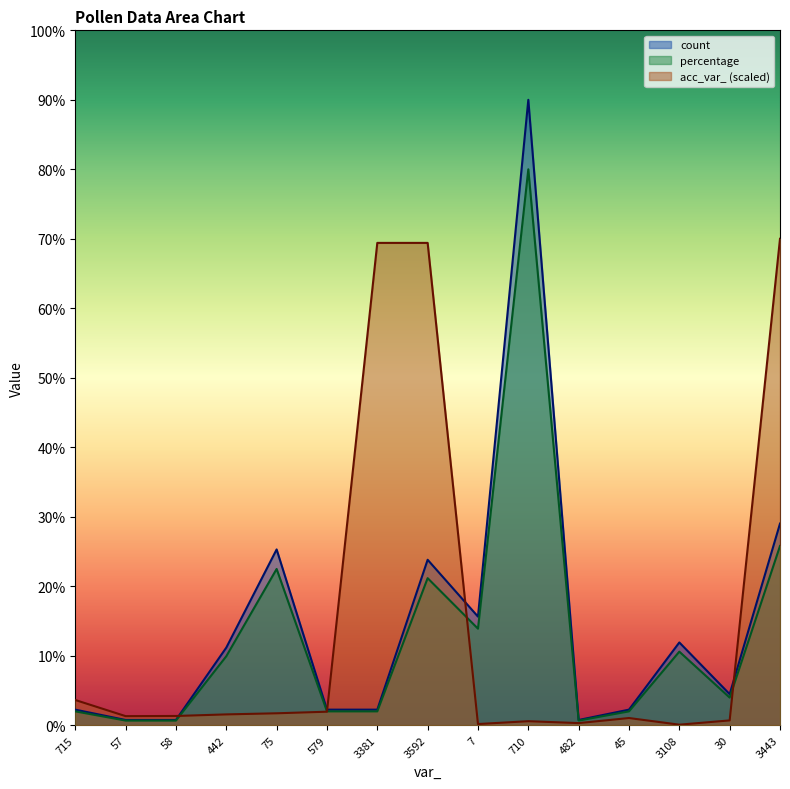

Reading left to right, transcribe all the data shown in this chart.

count: 2.2	0.7	0.7	11.2	25.3	2.2	2.2	23.8	15.6	90.0	0.7	2.2	11.9	4.5	29.0
percentage: 2.0	0.7	0.7	9.9	22.5	2.0	2.0	21.2	13.9	80.0	0.7	2.0	10.6	4.0	25.8
acc_var_: 3.6	1.3	1.3	1.5	1.7	1.9	69.4	69.4	0.2	0.6	0.3	1.0	0.1	0.7	70.0